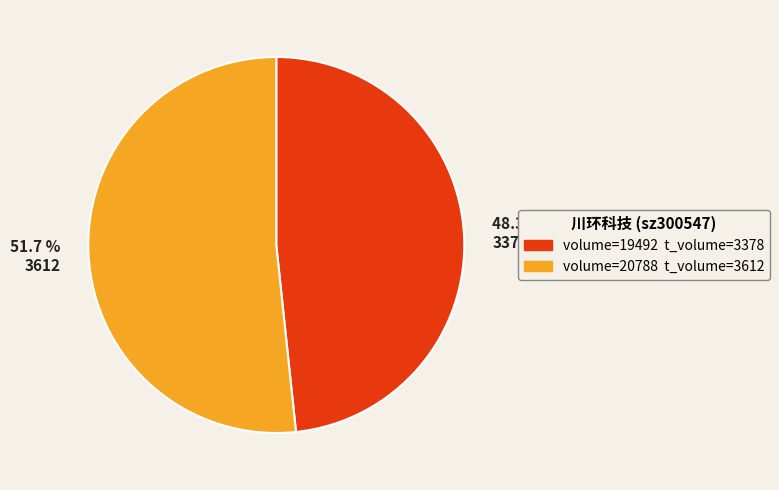

To the nearest percent, what is the difference between the largest and smallest slice percentages?

3%